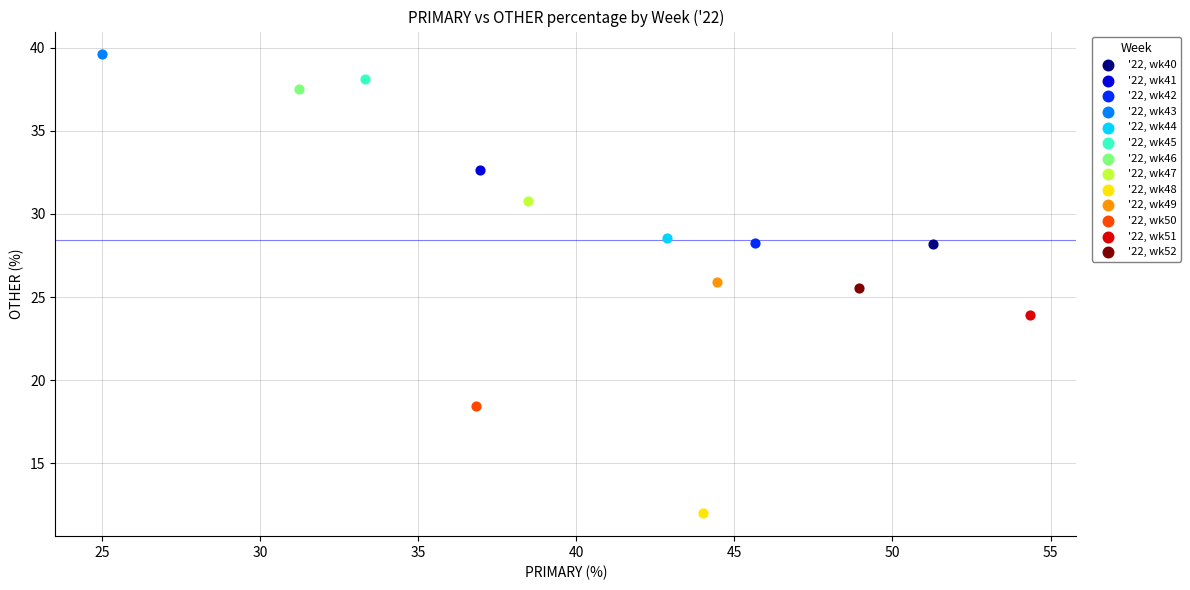

What are all the series names shown in the legend?

'22, wk40, '22, wk41, '22, wk42, '22, wk43, '22, wk44, '22, wk45, '22, wk46, '22, wk47, '22, wk48, '22, wk49, '22, wk50, '22, wk51, '22, wk52